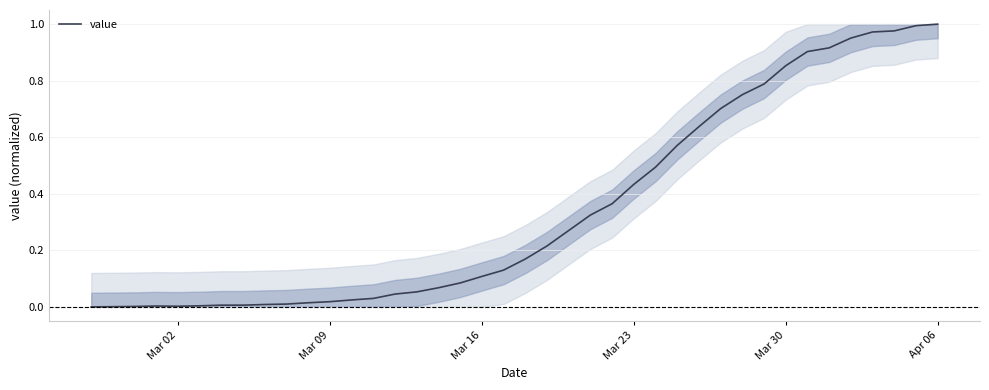

Does the chart have visible grid lines?

Yes